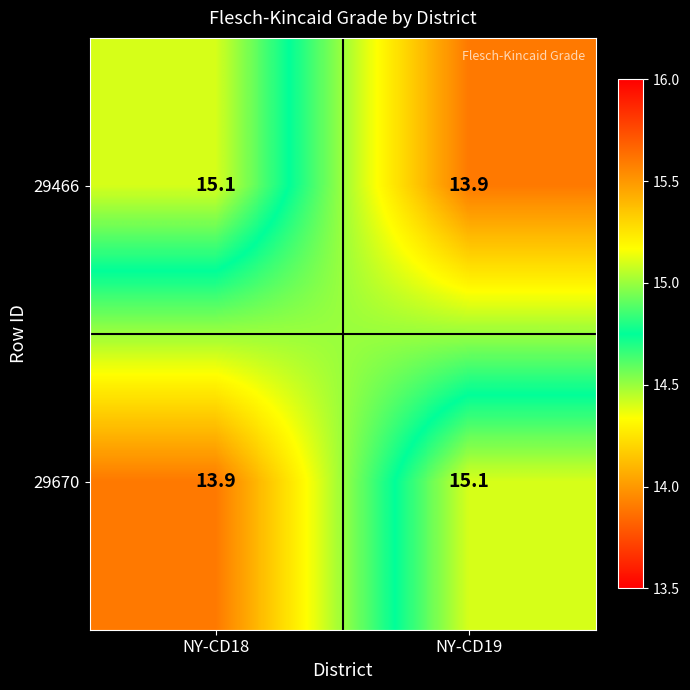

What is the sum of the 29670 values at NY-CD19 and NY-CD18?

29.0